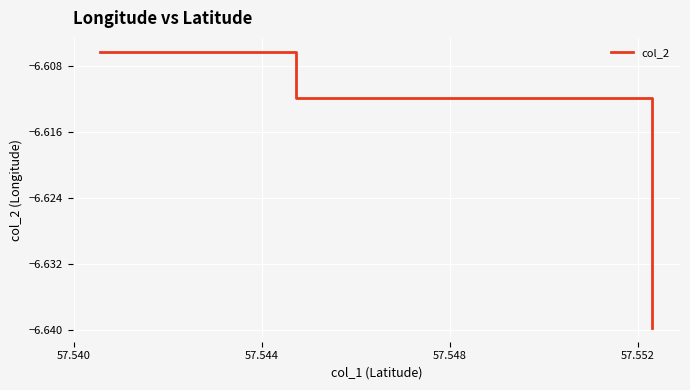

What is the sum of all values?

-19.9